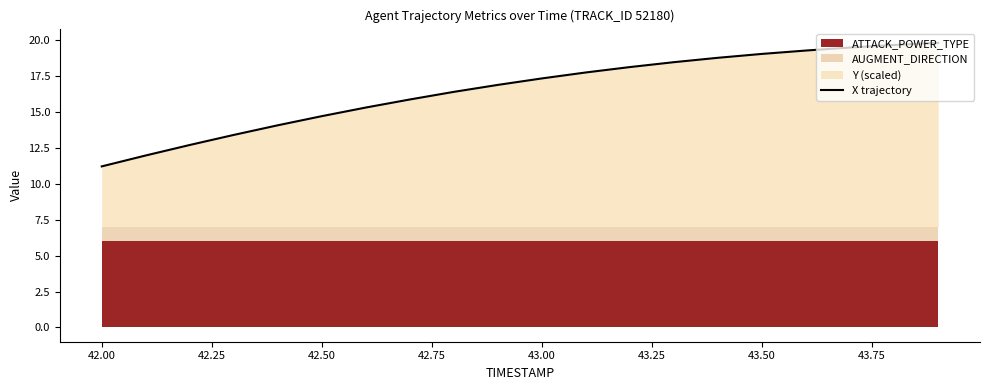

What is the highest value of the X trajectory series?

19.8